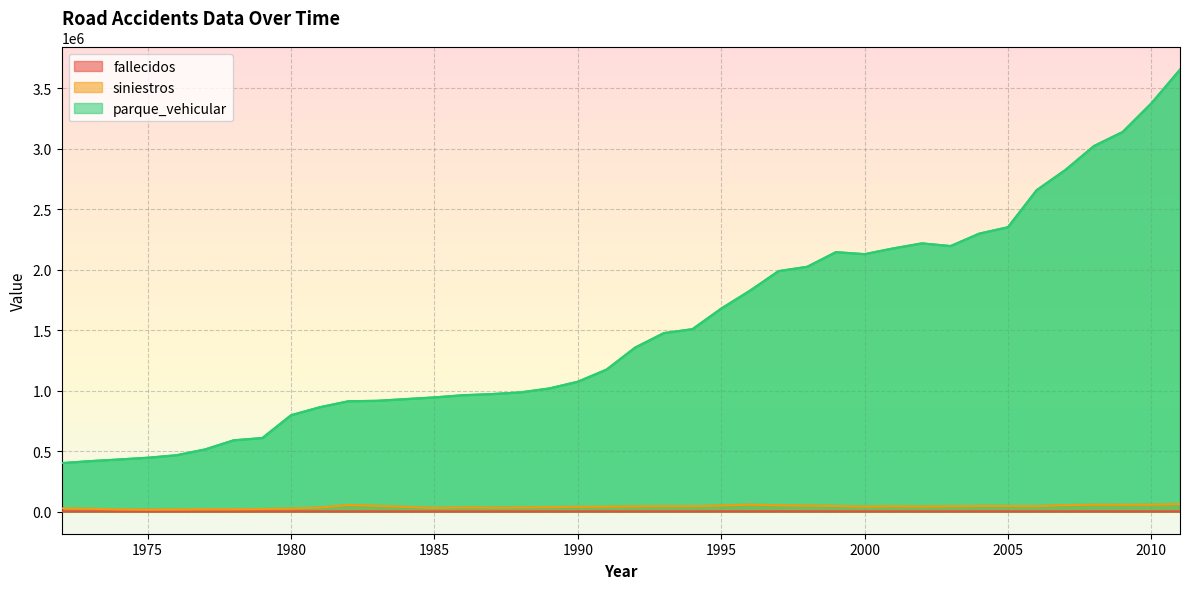

What is the approximate value of fallecidos at 2002, to the nearest 50?

1550